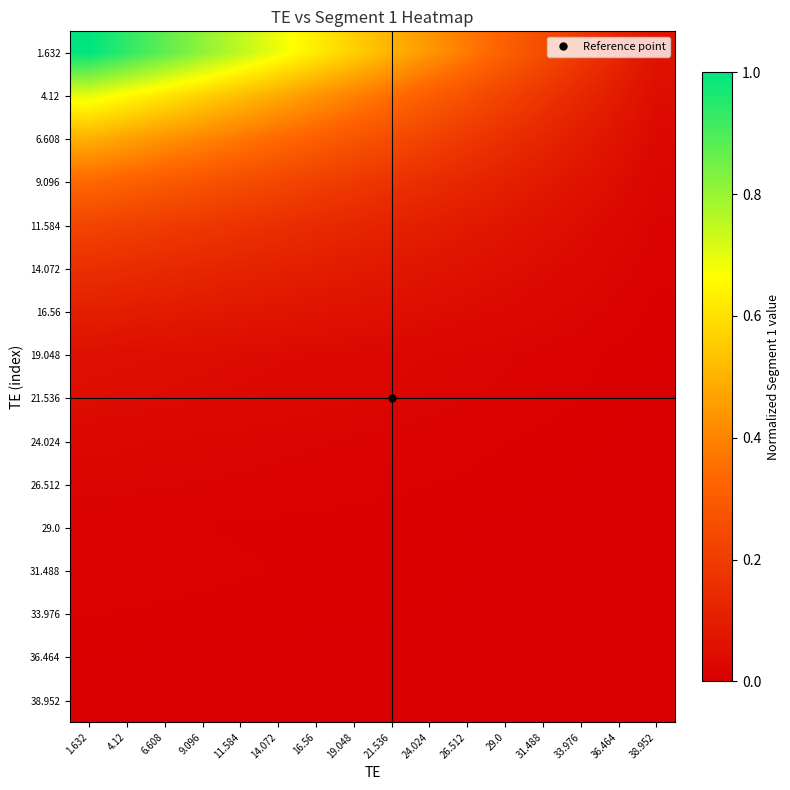

How many series are shown in this chart?

16